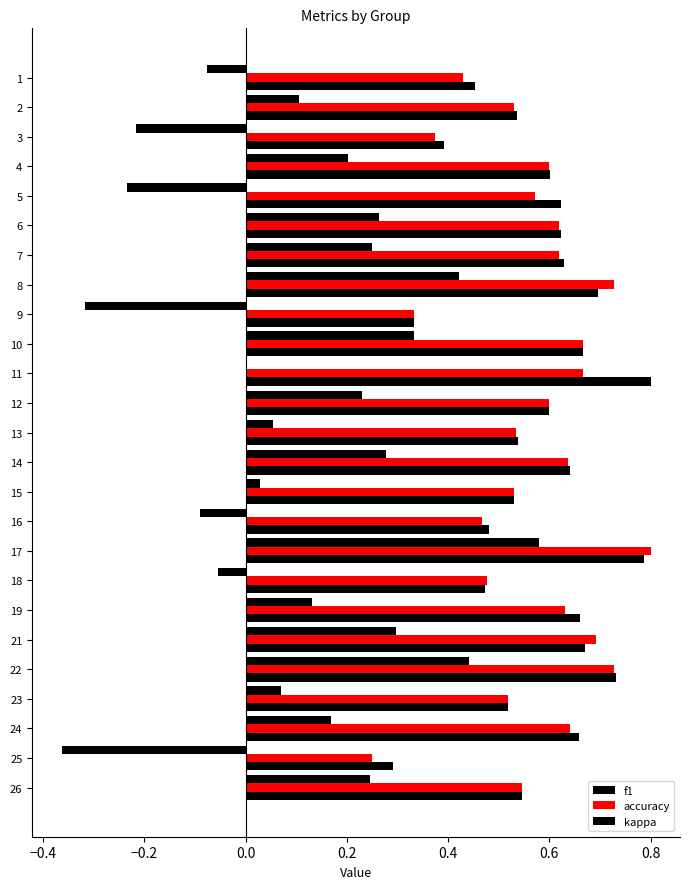

List the series in order of their peak value, lowest first.

kappa, accuracy, f1